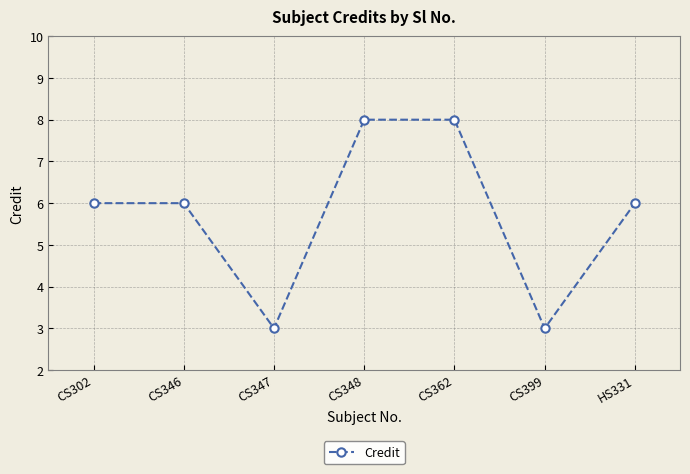

Reading left to right, extract all data points from this chart.

CS302=6	CS346=6	CS347=3	CS348=8	CS362=8	CS399=3	HS331=6